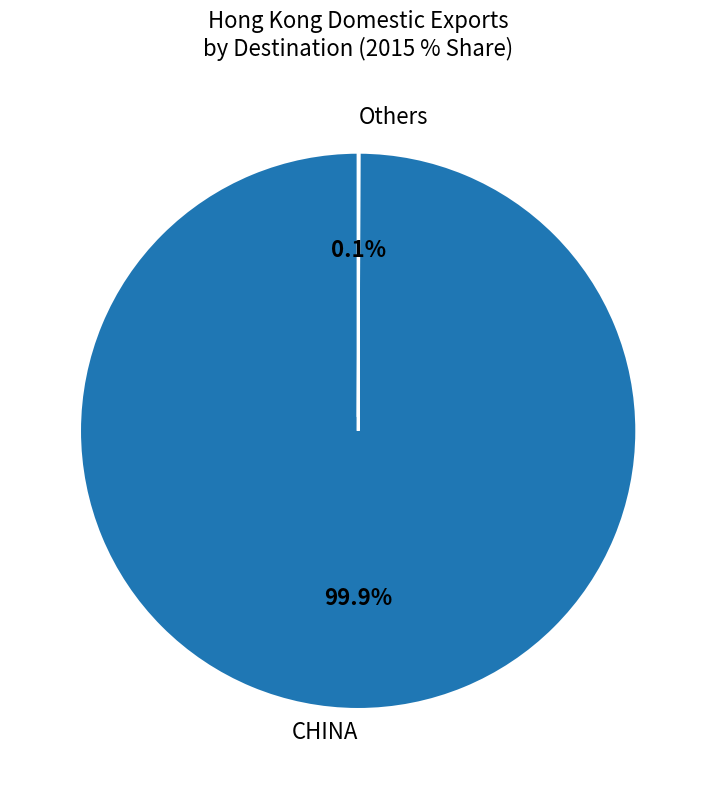

Which category has the biggest portion of the pie?

CHINA